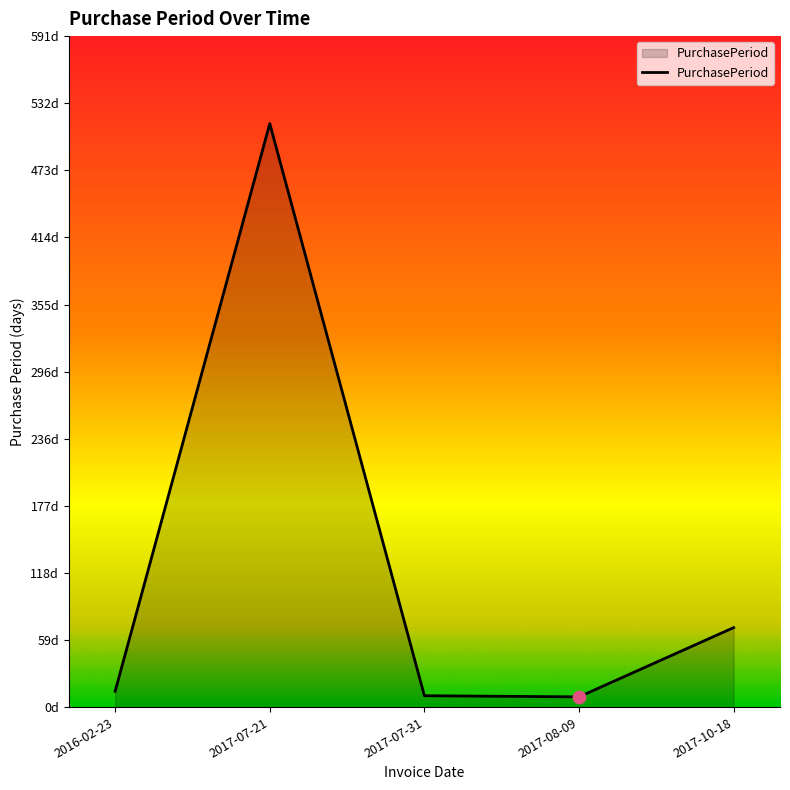

What is the change in value from 2017-07-21 to 2017-10-18?

-444